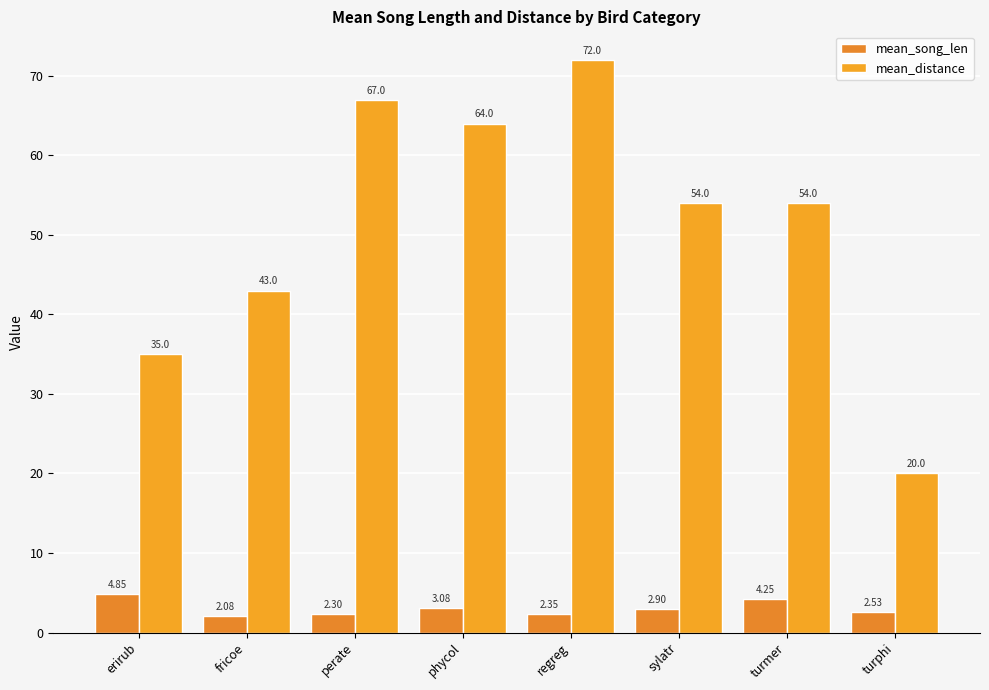

Reading right to left, list all the values displayed in this chart.

mean_song_len: turphi=2.5	turmer=4.3	sylatr=2.9	regreg=2.4	phycol=3.1	perate=2.3	fricoe=2.1	erirub=4.8
mean_distance: turphi=20.0	turmer=54.0	sylatr=54.0	regreg=72.0	phycol=64.0	perate=67.0	fricoe=43.0	erirub=35.0